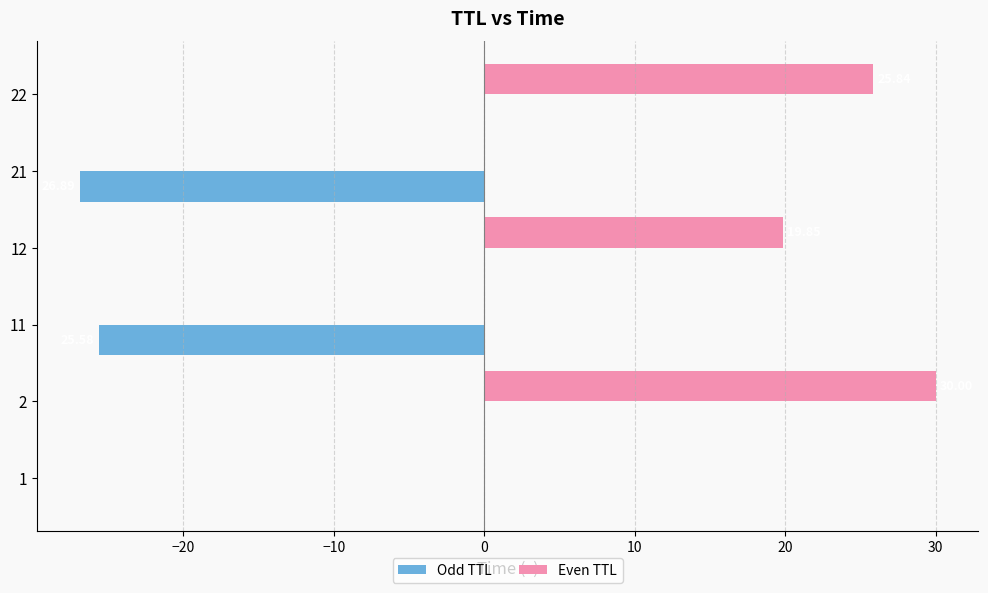

Which series changed the most between 2 and 11?

Even TTL